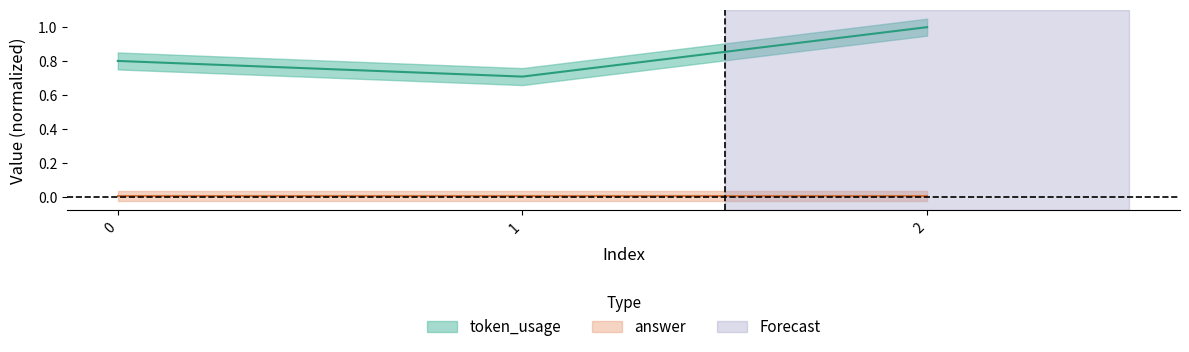

Does the chart have visible grid lines?

No